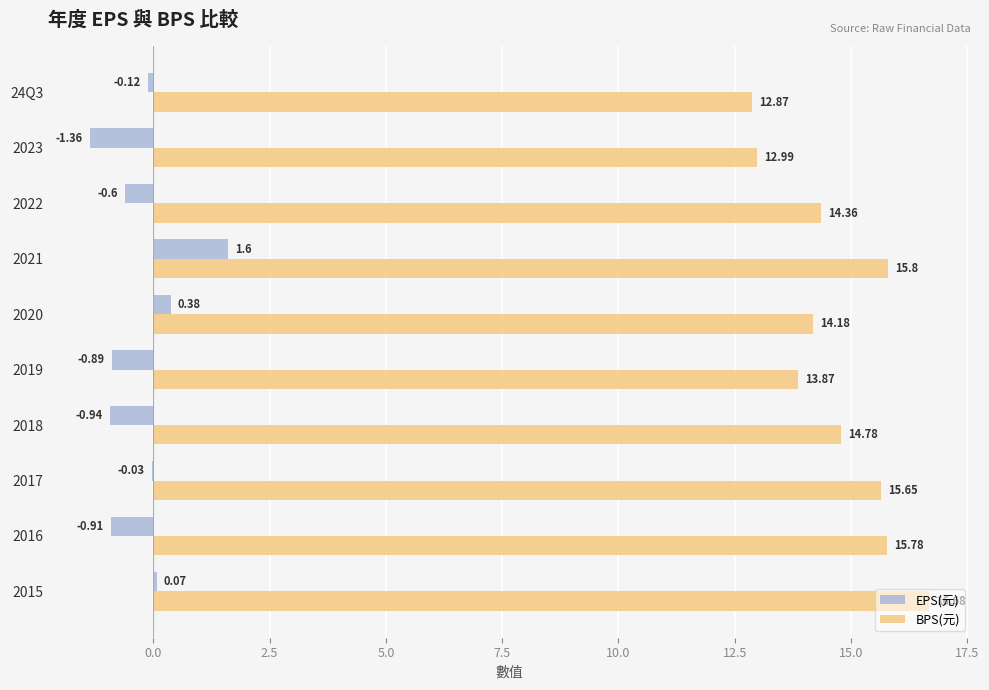

What are all the series names shown in the legend?

EPS(元), BPS(元)